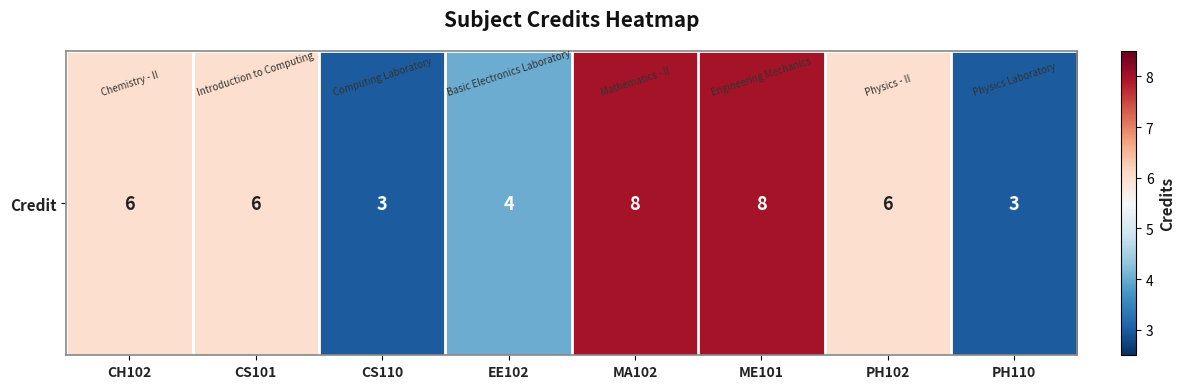

What is the difference between the second highest and minimum values?

5